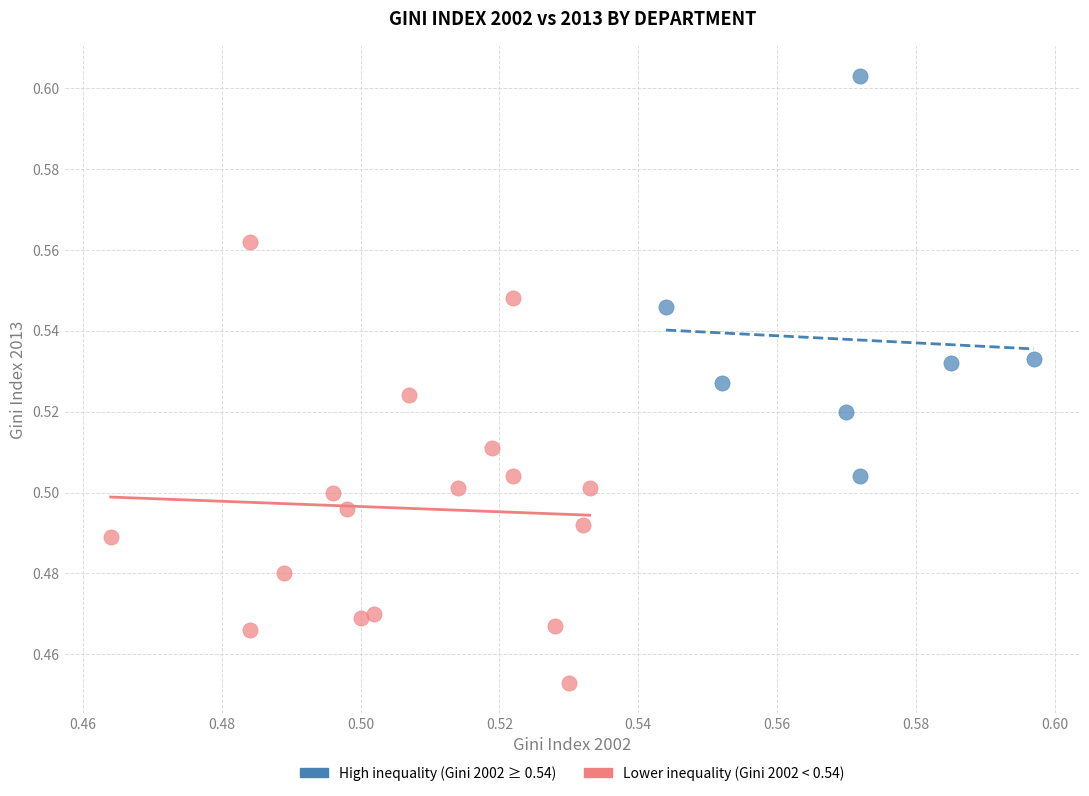

Which series reaches the minimum Y coordinate?

Lower inequality (Gini 2002 < 0.54)